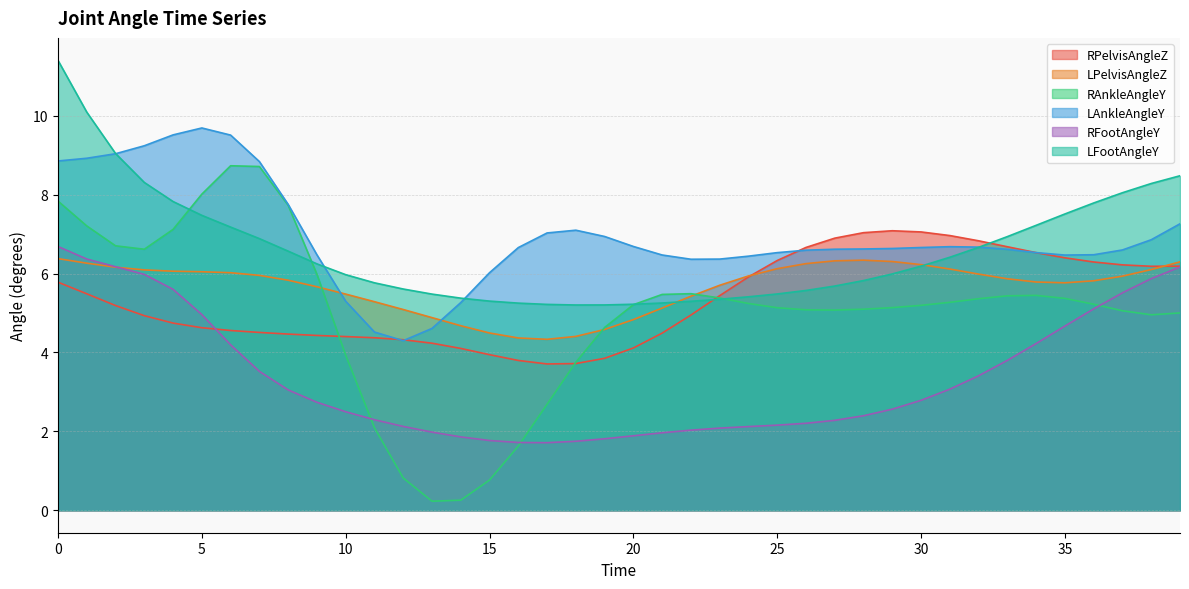

Does the chart have visible grid lines?

Yes